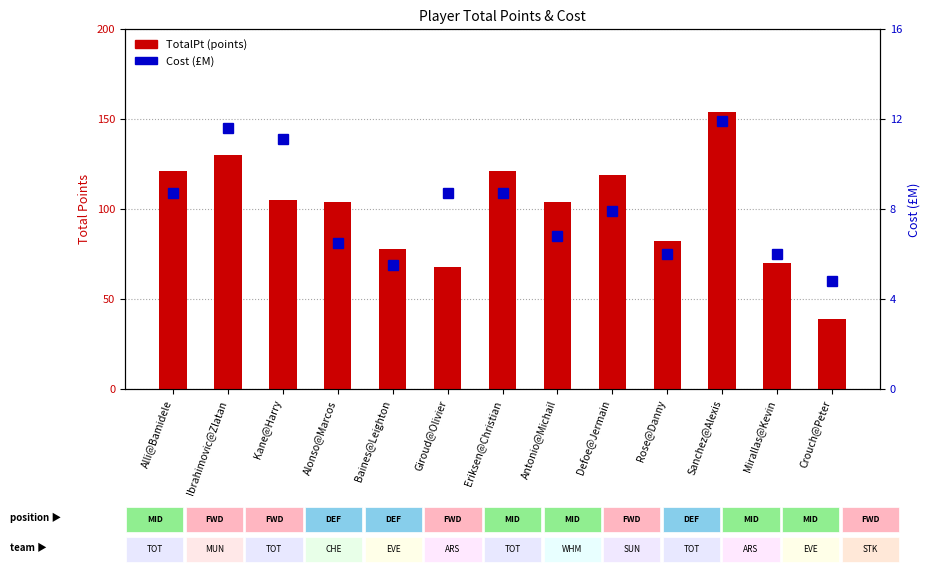

Is it true that Cost equals 2.2 at Mirallas@Kevin?

False